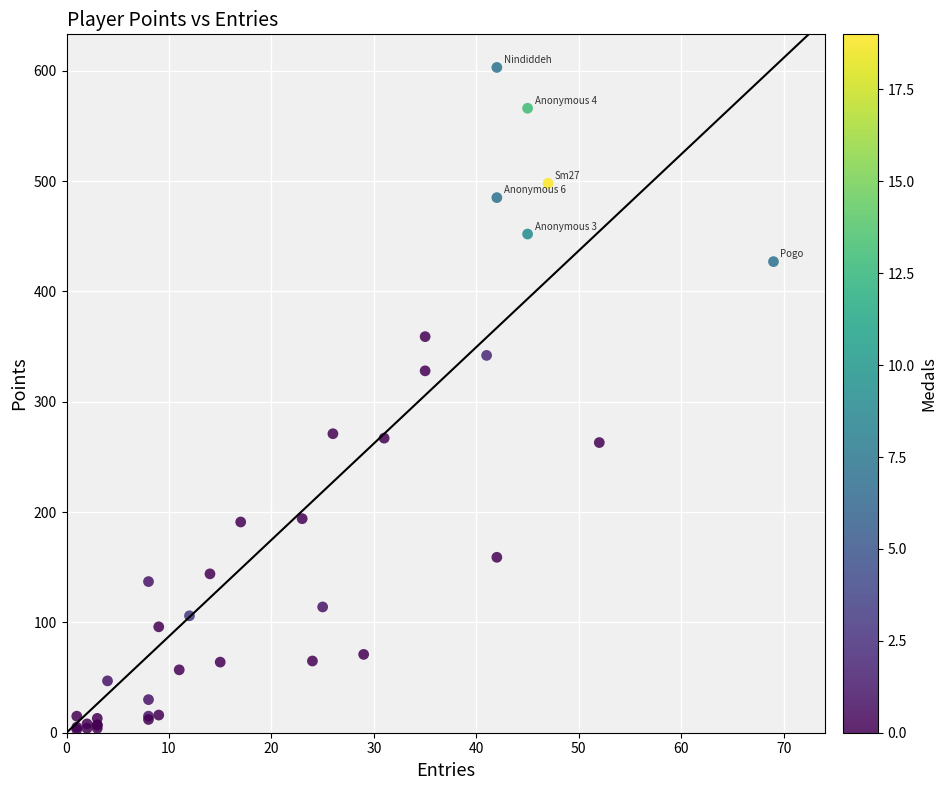

What Y value in the scatter plot is closest to 303?

328